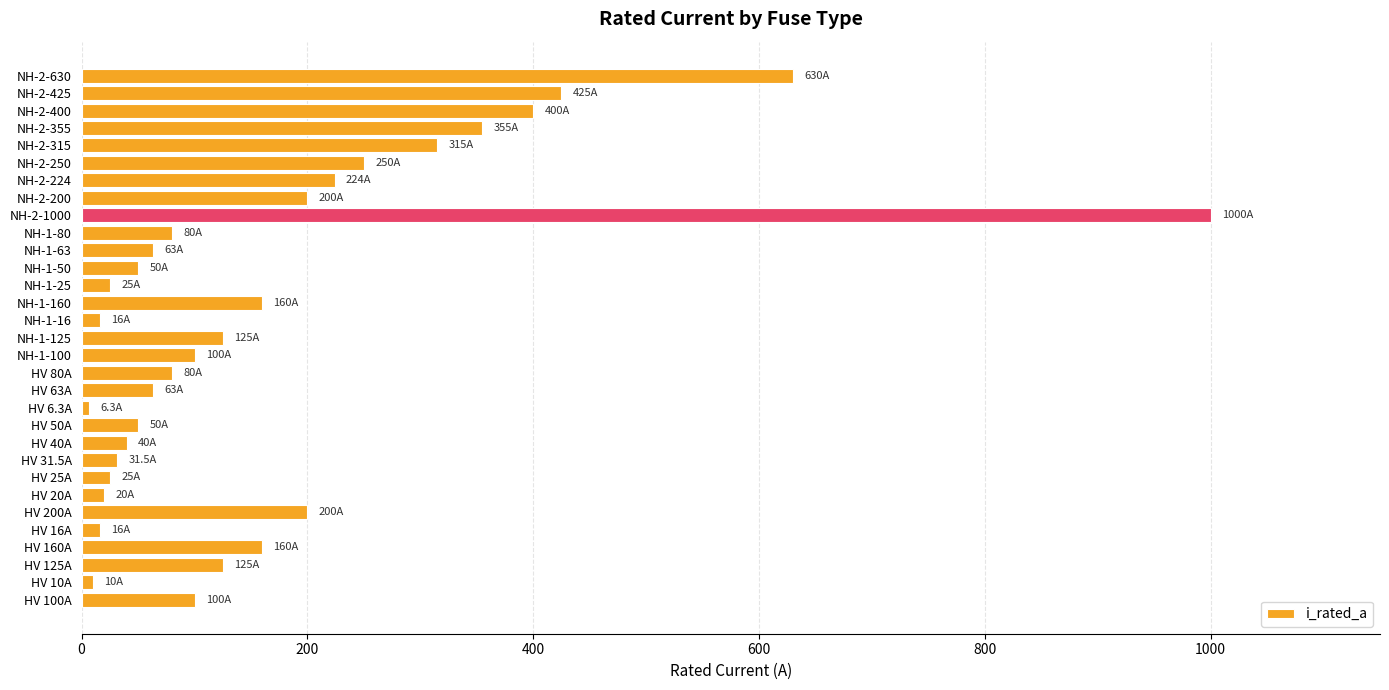

What is the difference between the second highest and second lowest values?

620.0